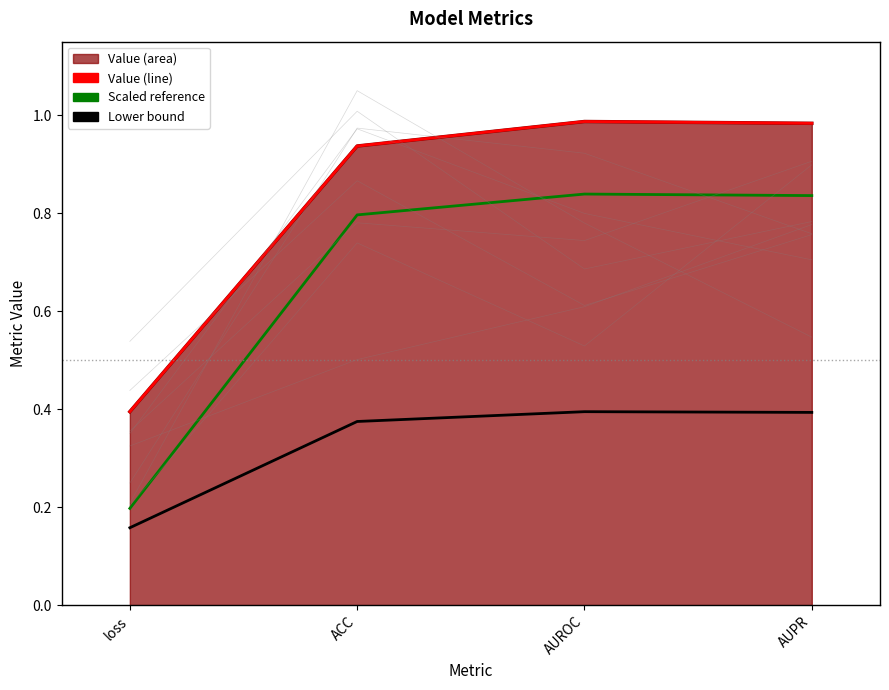

Where is Value (line) nearest to the value 0?

loss